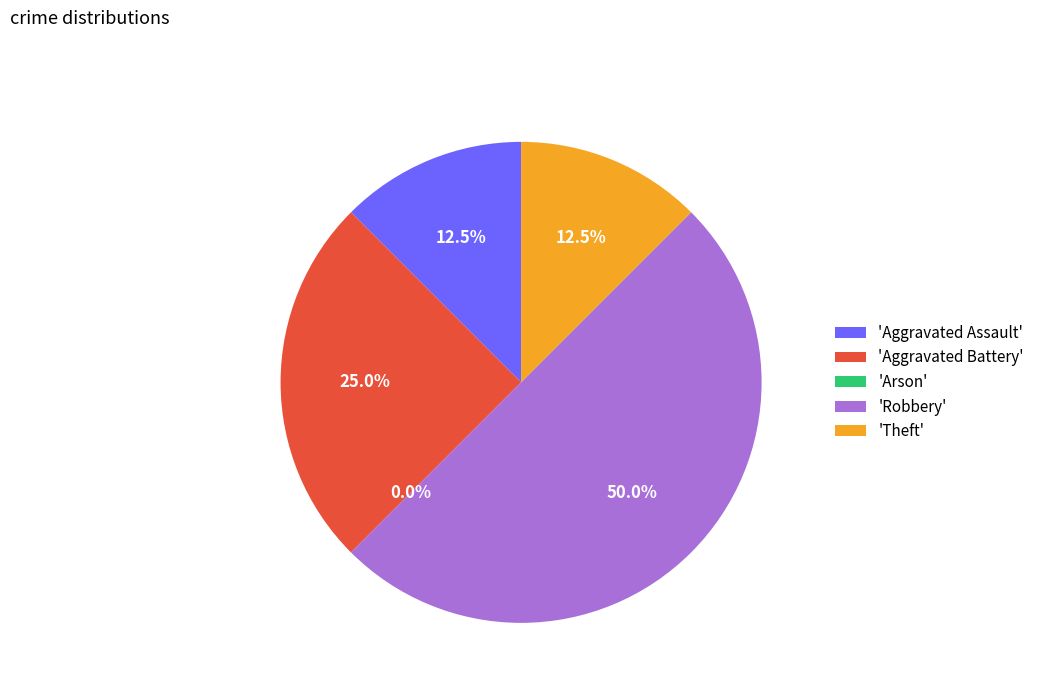

To the nearest percent, what portion does Aggravated Assault represent?

12%